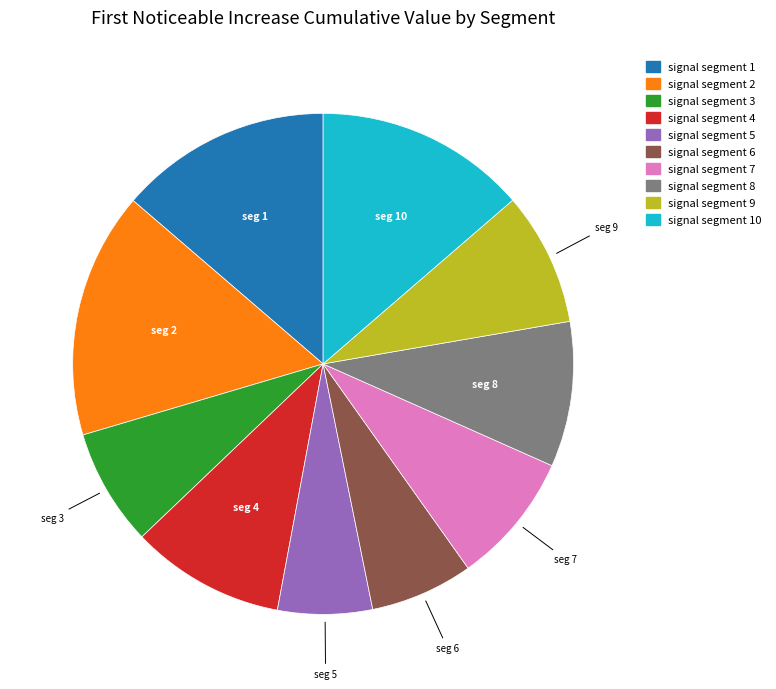

Is there any slice that represents more than half of the pie?

No